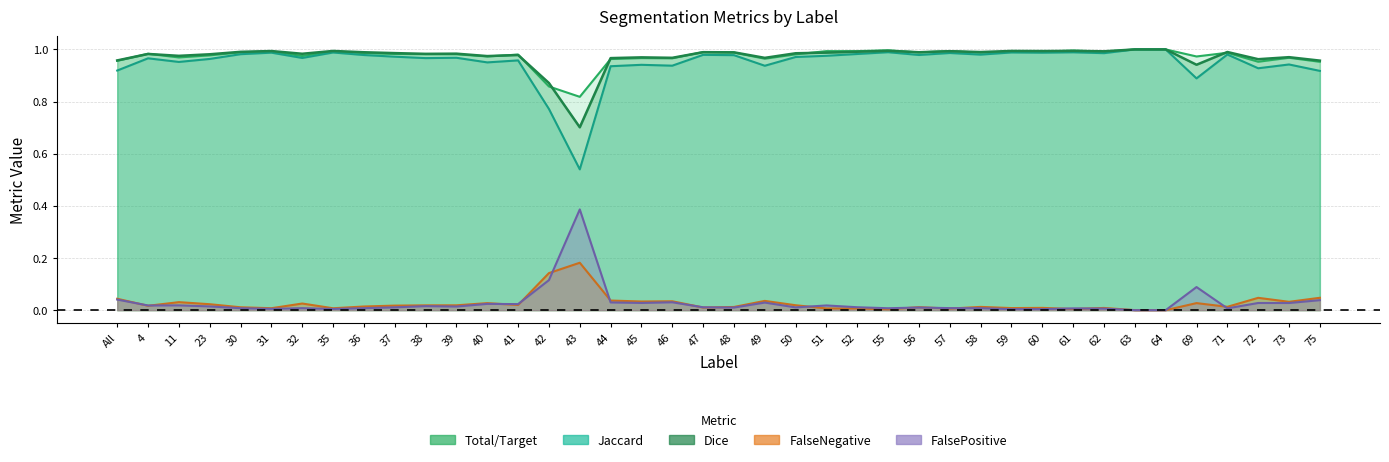

At which category does the chart reach its peak across all series?

63